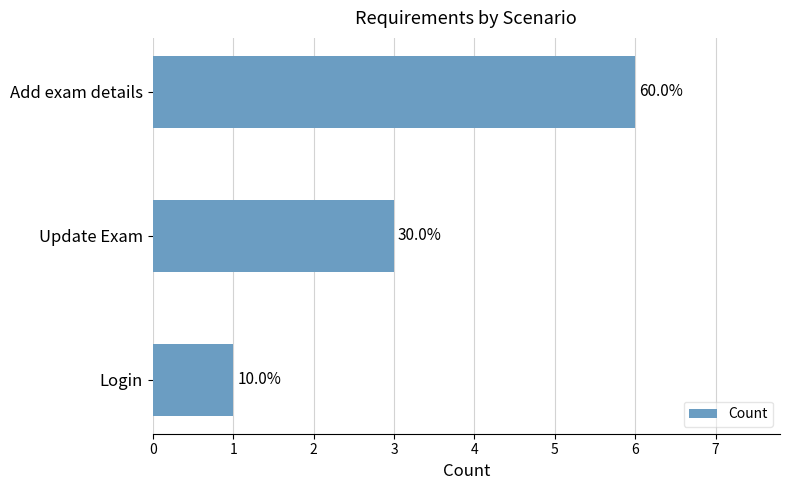

How many values are between 1 and 6?

3